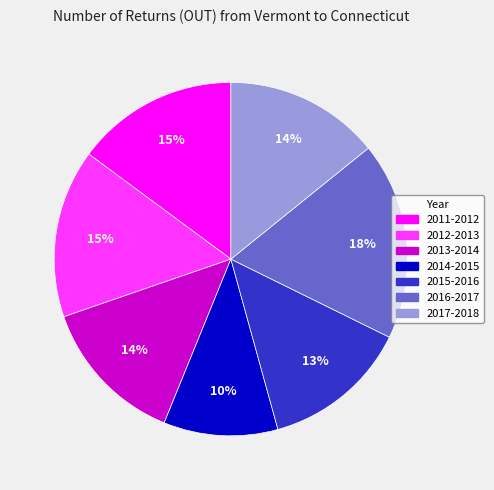

What is the ratio of the value at 2017-2018 to the value at 2014-2015?

1.4